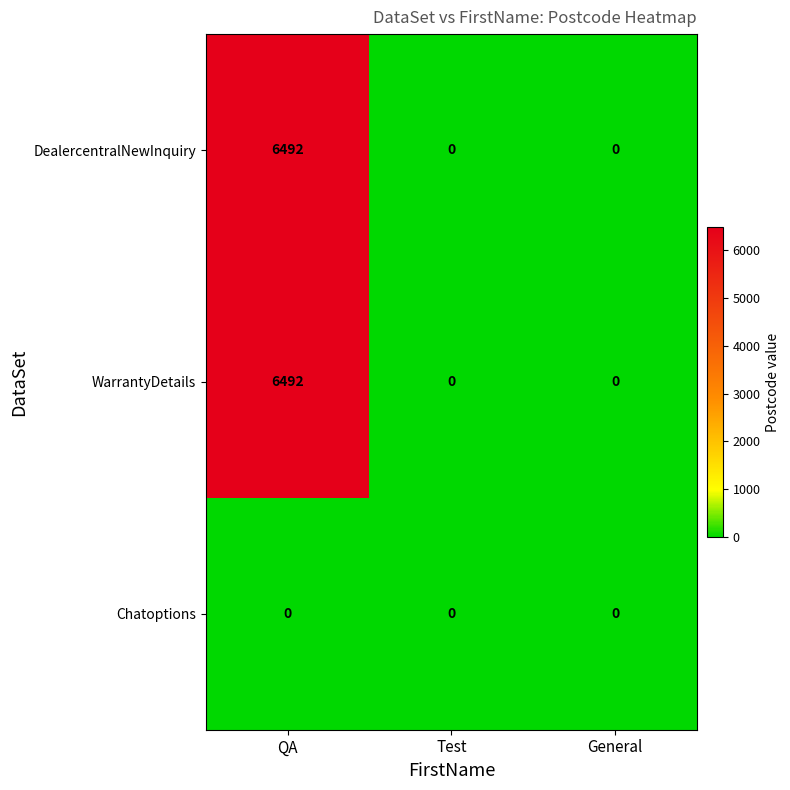

The DealercentralNewInquiry series shows 4078 at General. True or false?

False